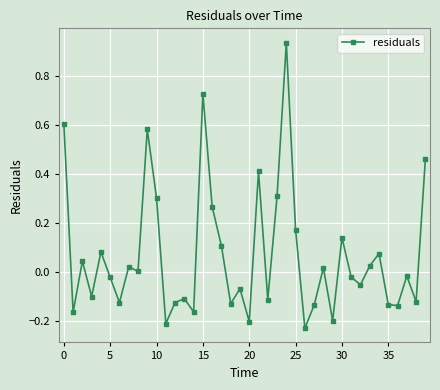

How many lines are shown in the chart?

1